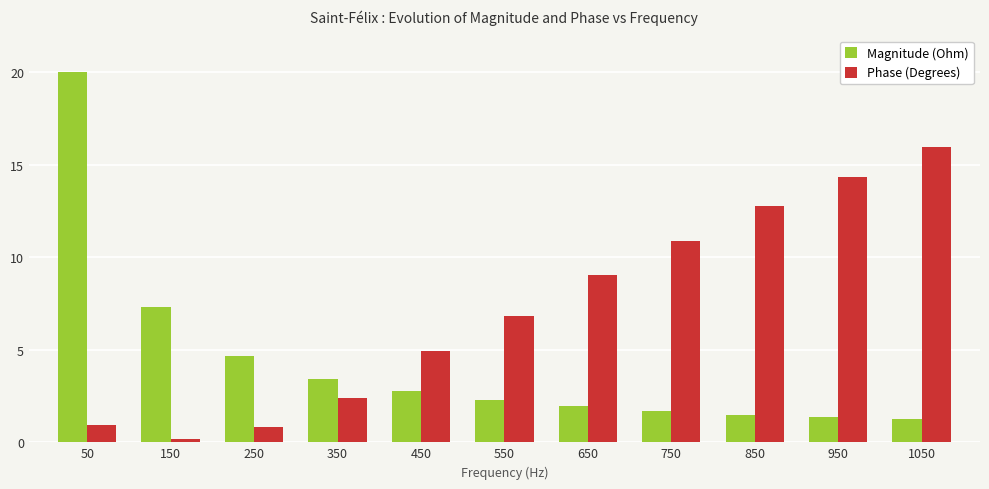

How many groups of bars are there?

11